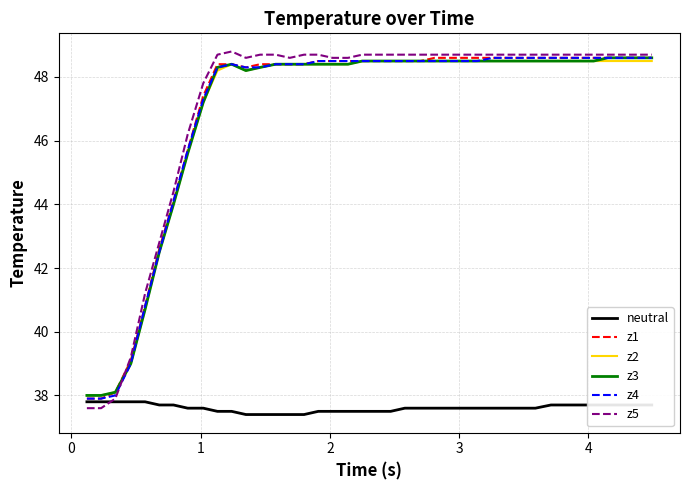

Which series has the widest spread of values?

z5